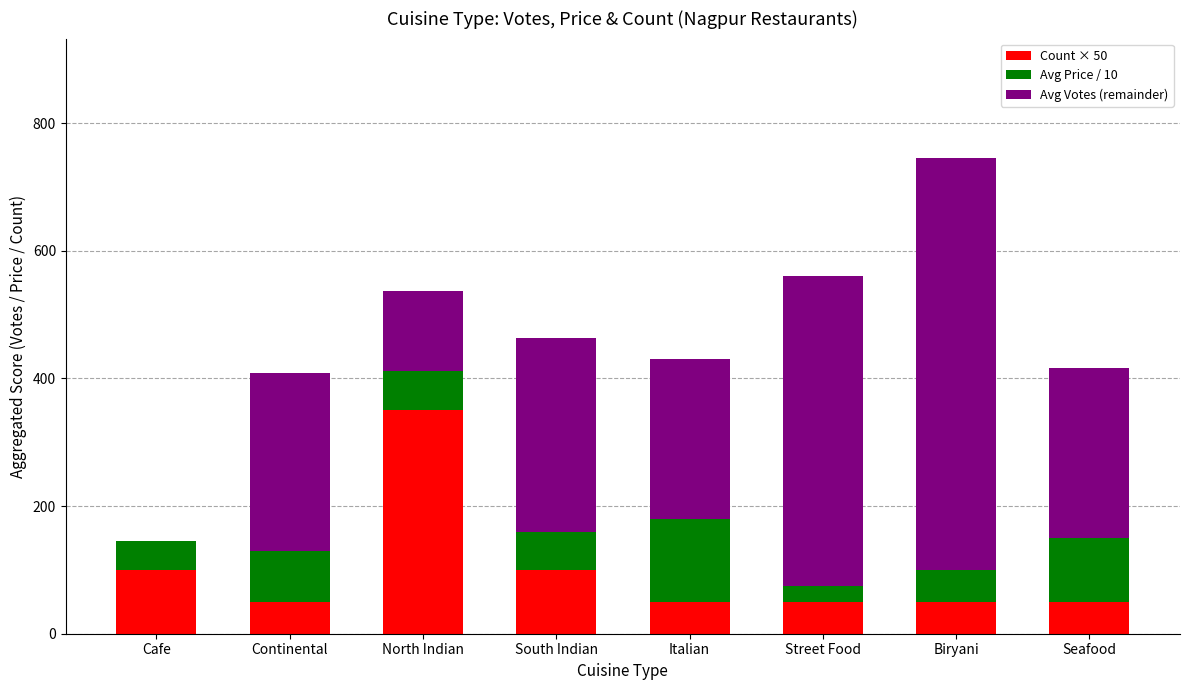

What is the total value across all series at Cafe?

145.0